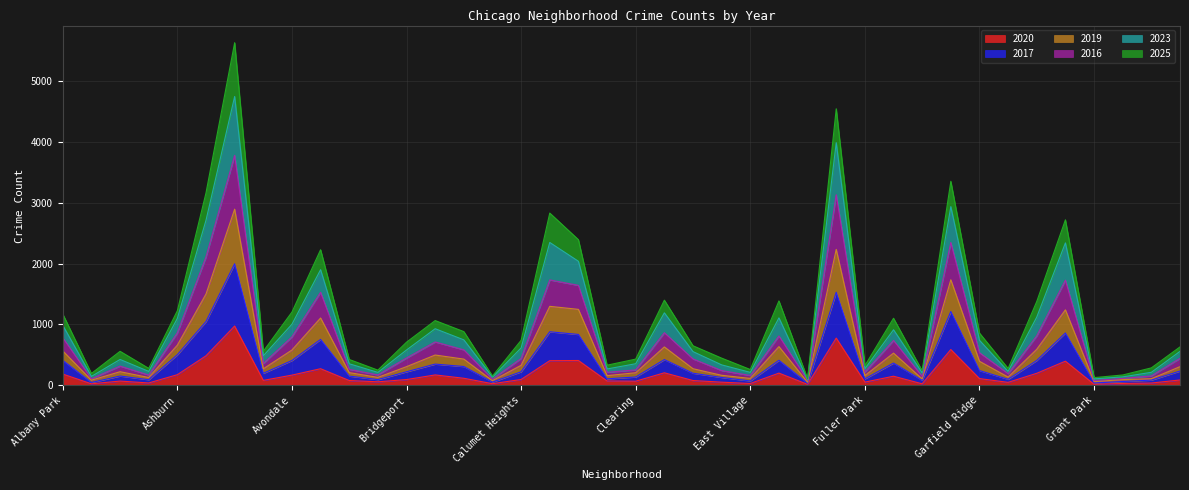

What is the label of the 18th point from the left?

Chatham